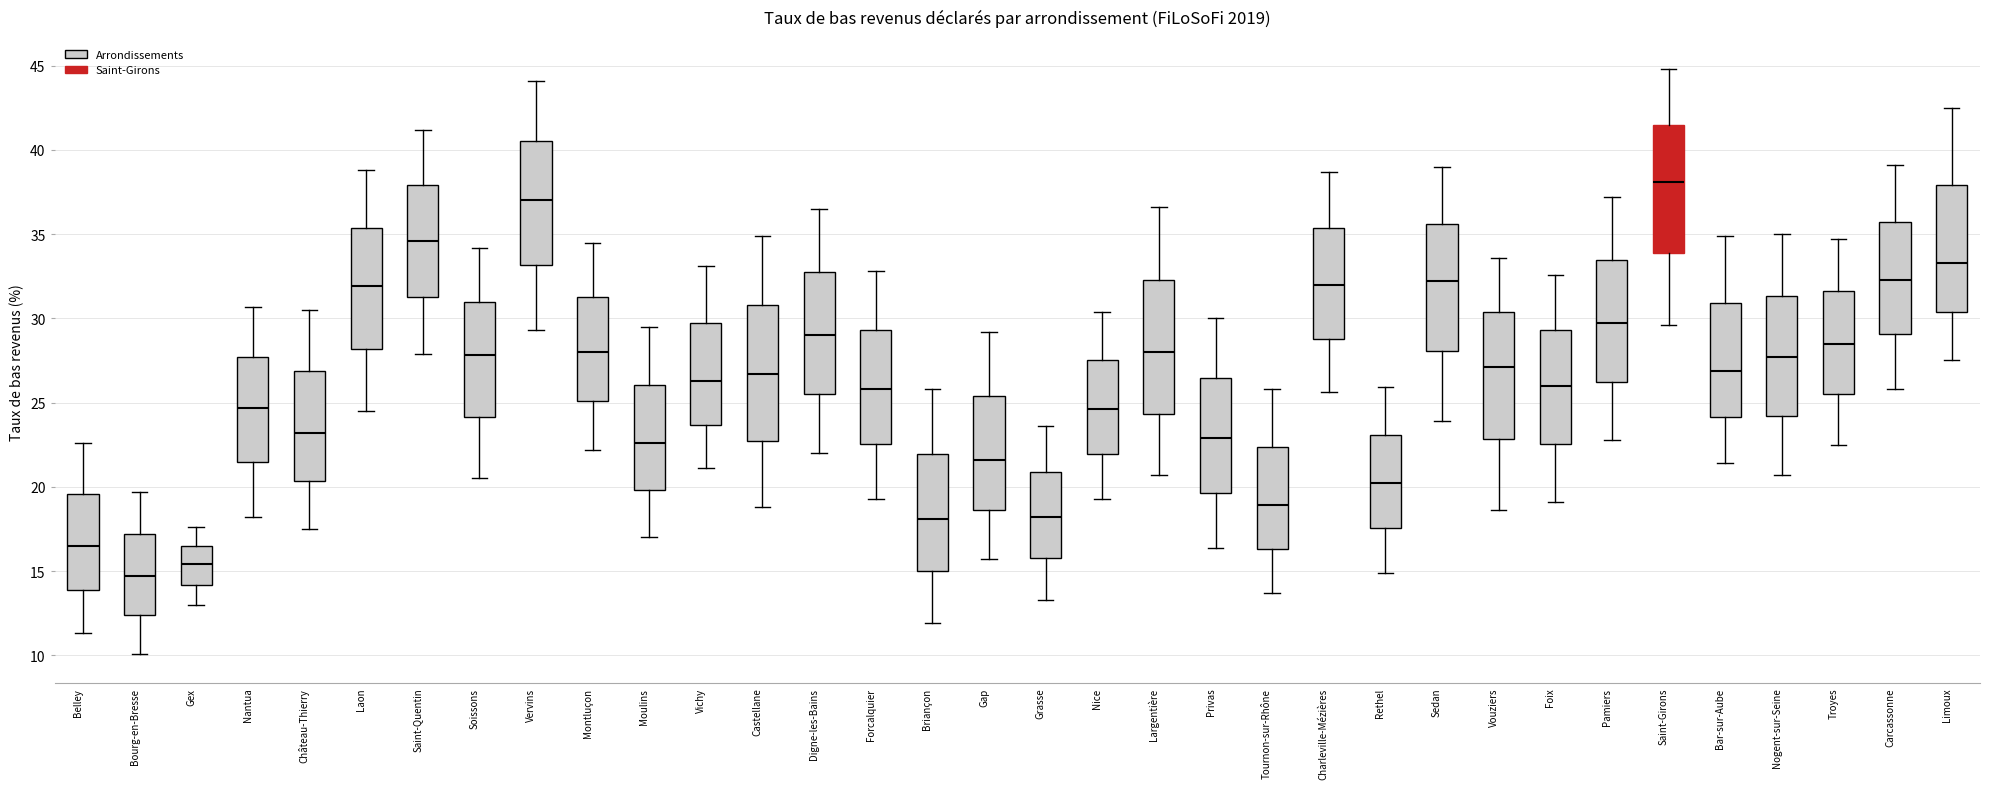

Which box has the lowest median line?

Bourg-en-Bresse